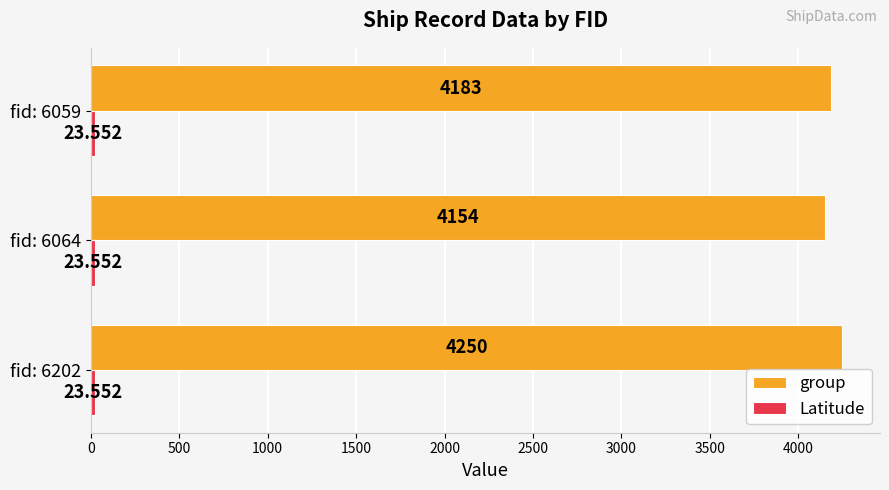

Which series has the largest total across all categories?

group